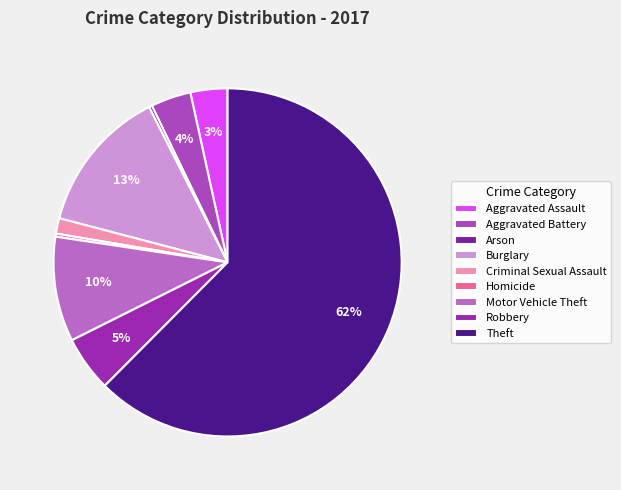

True or false: Aggravated Battery accounts for 13% of the total.

False